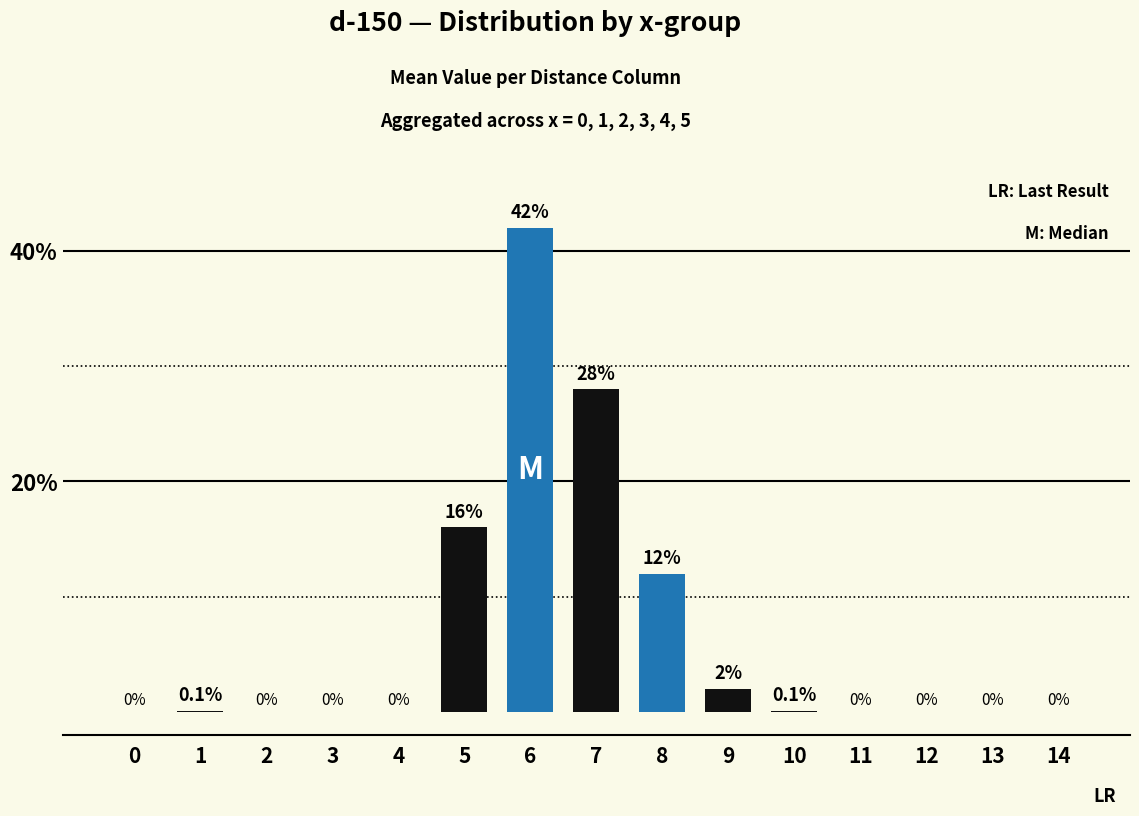

What is the change in value from 0 to 8?

+12.0